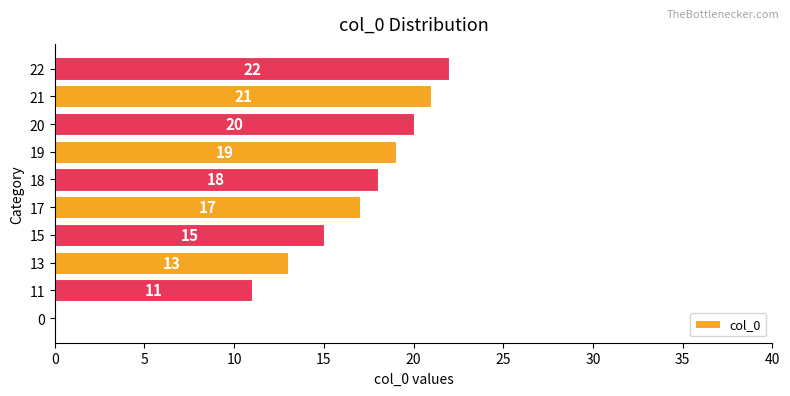

The chart shows a value of 19 at 13. True or false?

False